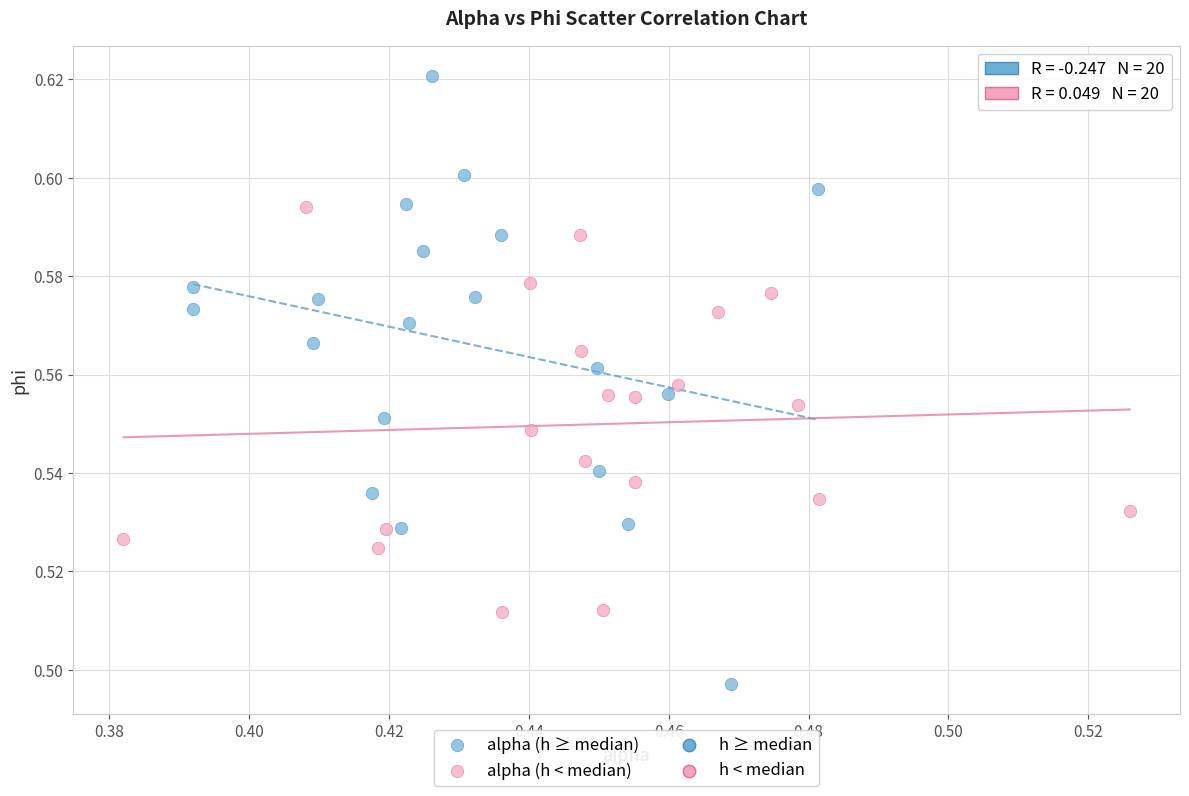

Which series has the widest spread of Y values?

alpha (h ≥ median)